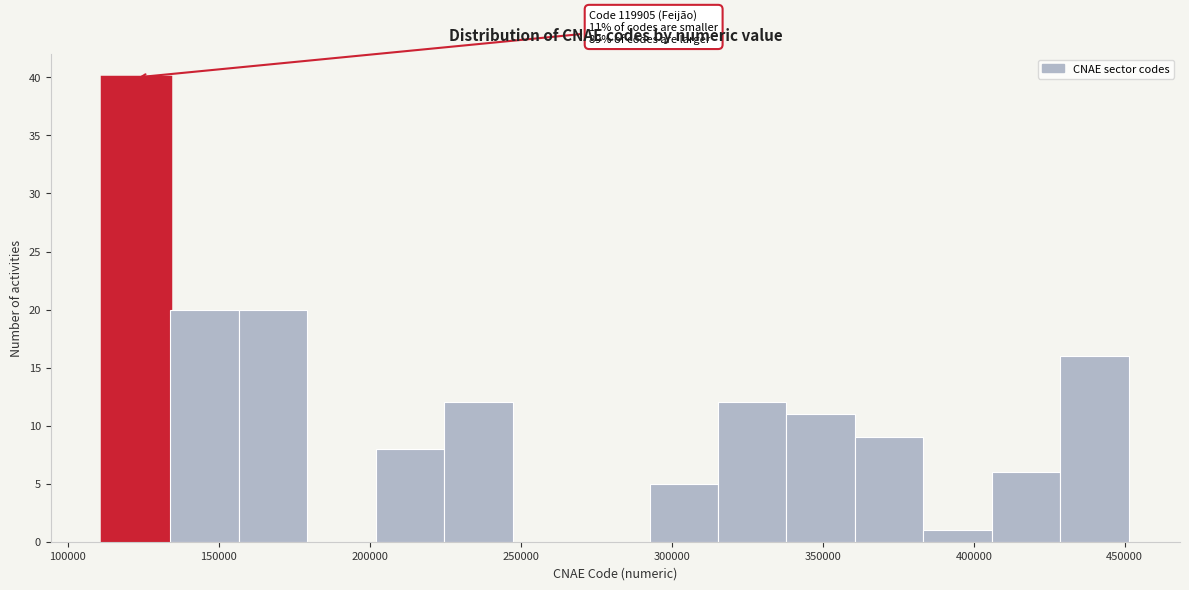

Over which range of the x-axis is the bar tallest?

110000 to 135000